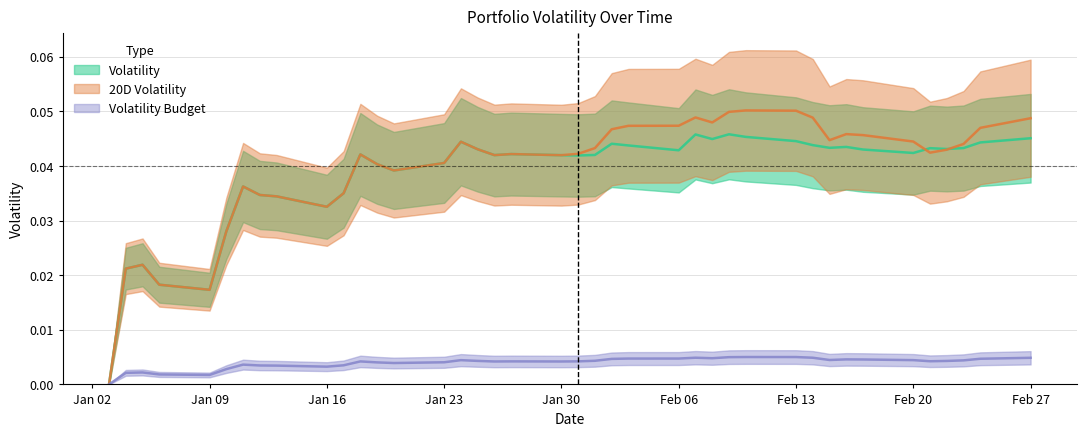

True or false: Volatility Budget has a value of 0.0 at Feb 06.

False